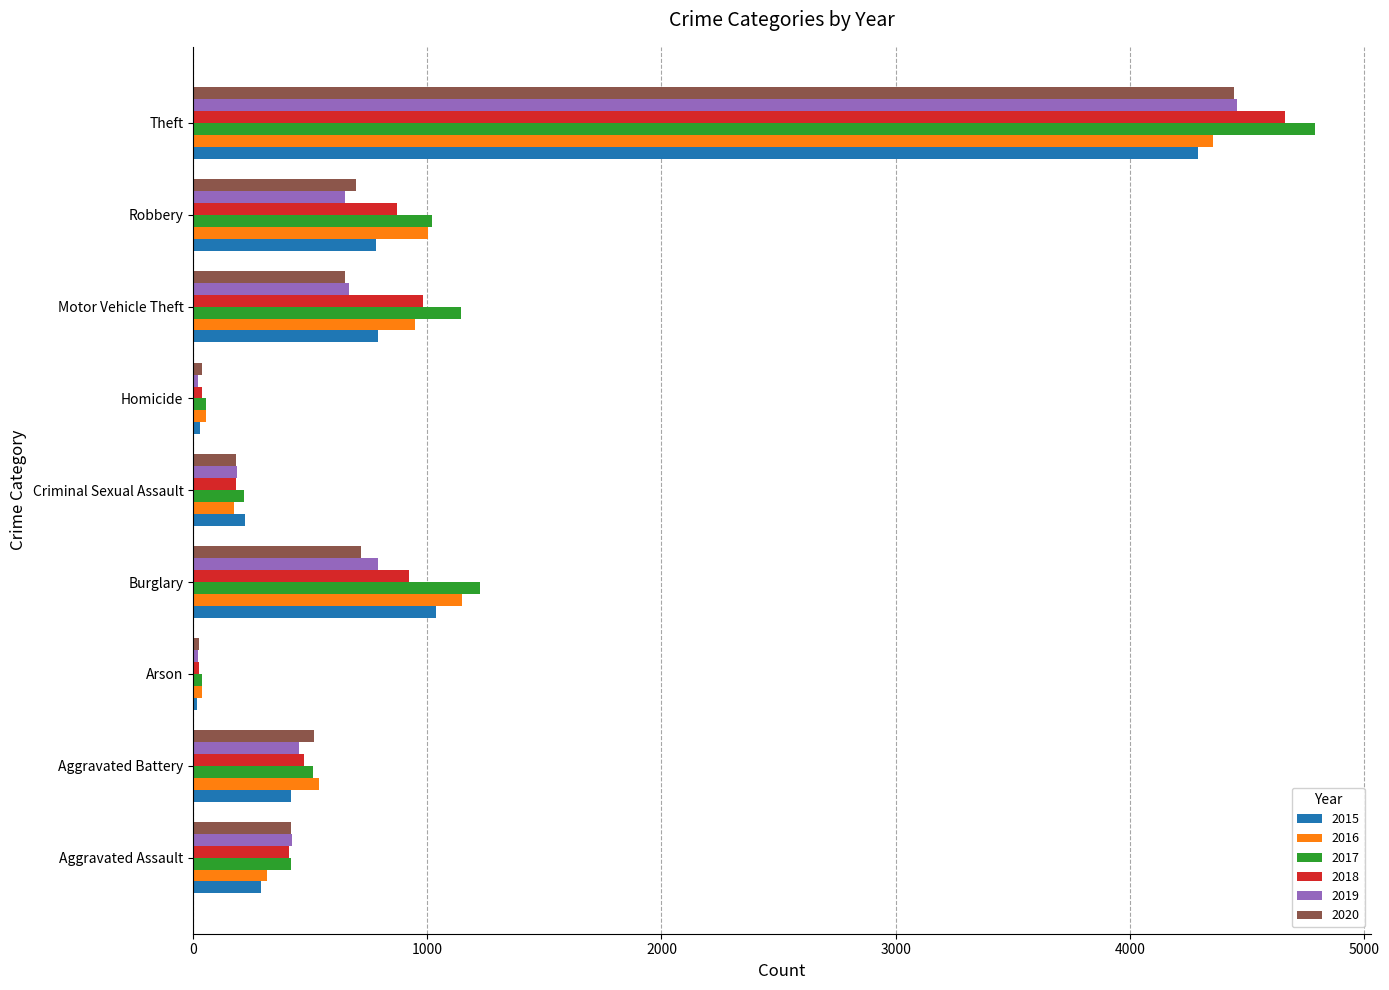

What is the difference between the maximum and minimum values in the 2018 series?

4637